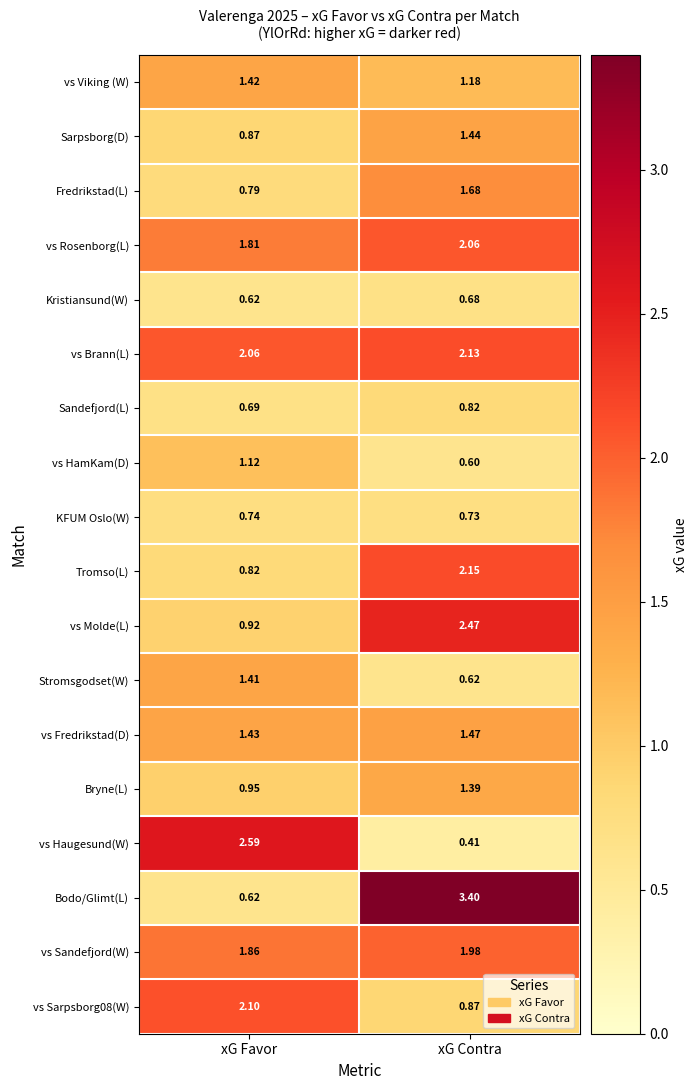

Where is Fredrikstad(L) nearest to the value 1?

xG Favor